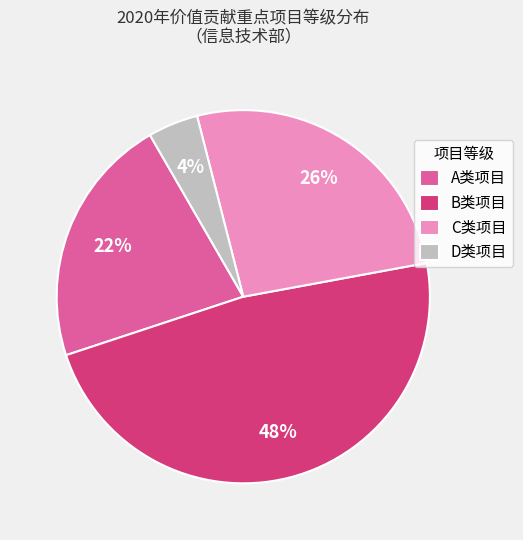

Count the number of slices in the pie.

4